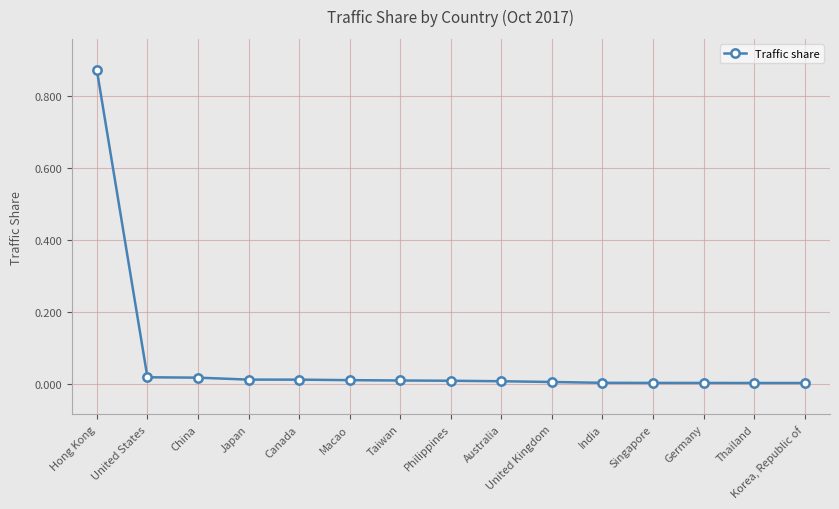

The value at Taiwan is 0.0. True or false?

True